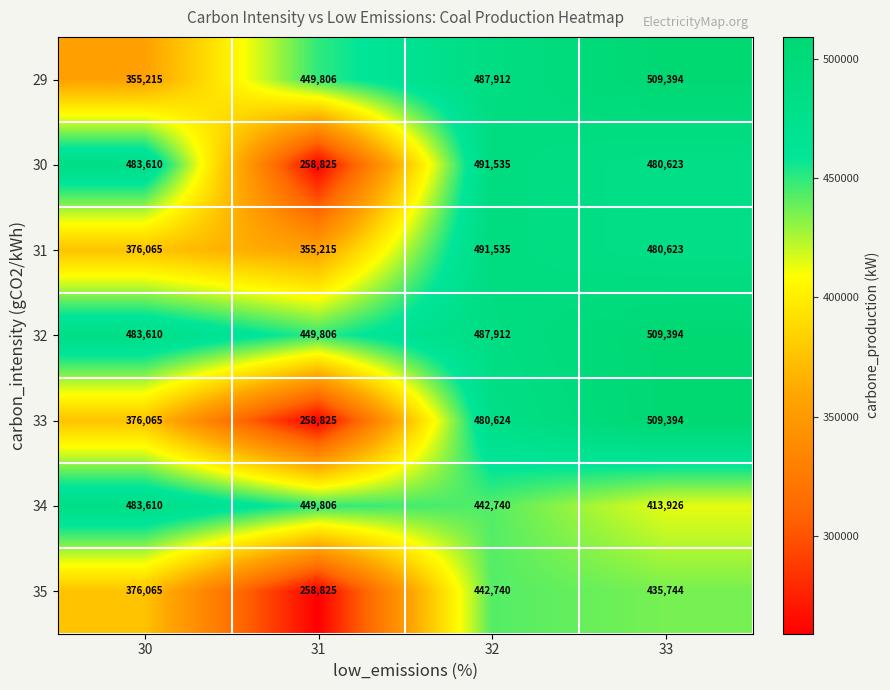

At which category does the chart reach its minimum across all series?

31